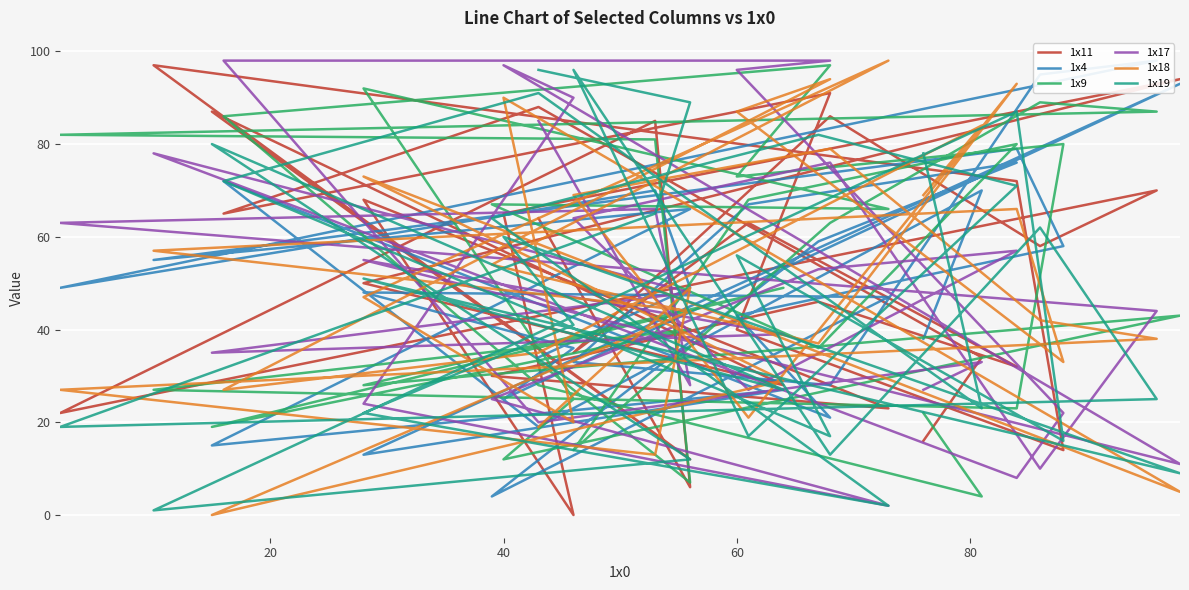

At which label is 1x17 closest to 50?

20